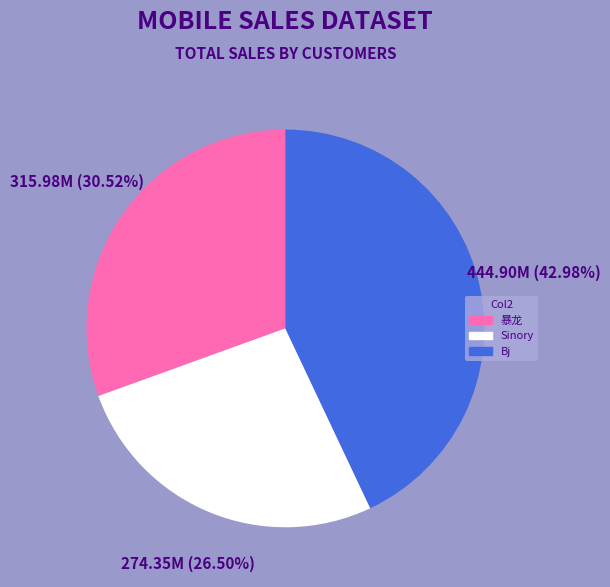

Do 暴龙 and Sinory together represent more than half of the pie?

Yes